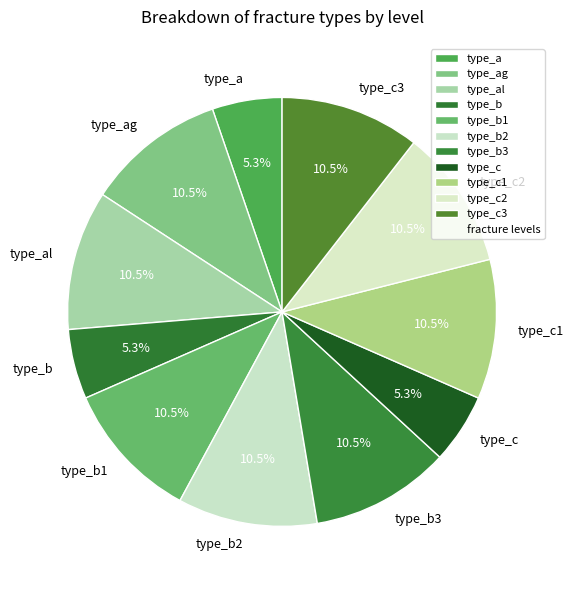

What is the ratio of the value at type_c to the value at type_c2?

0.5